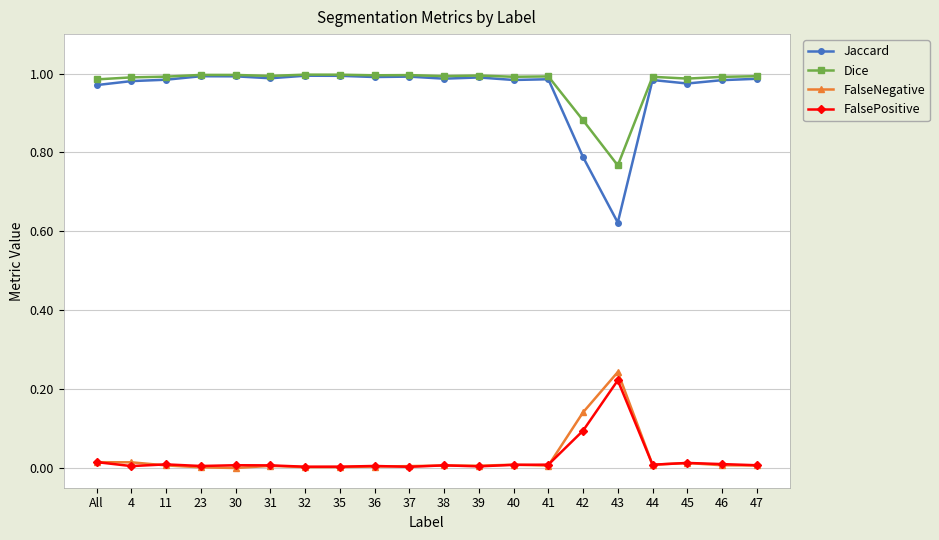

True or false: Jaccard and FalseNegative cross at least once.

False